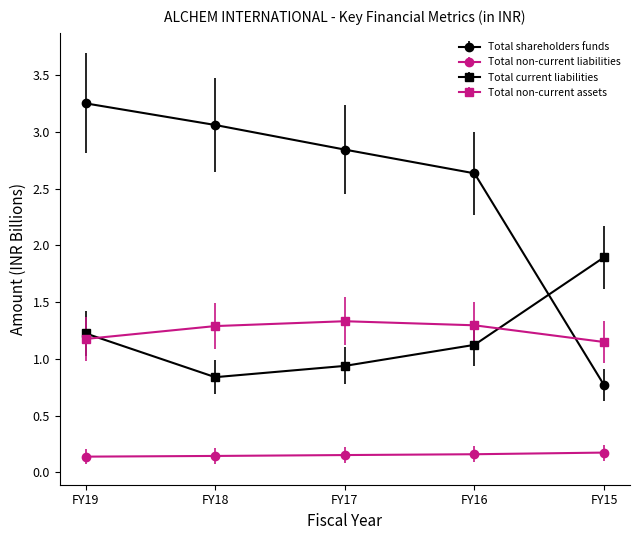

Which series has the widest spread of values?

Total shareholders funds